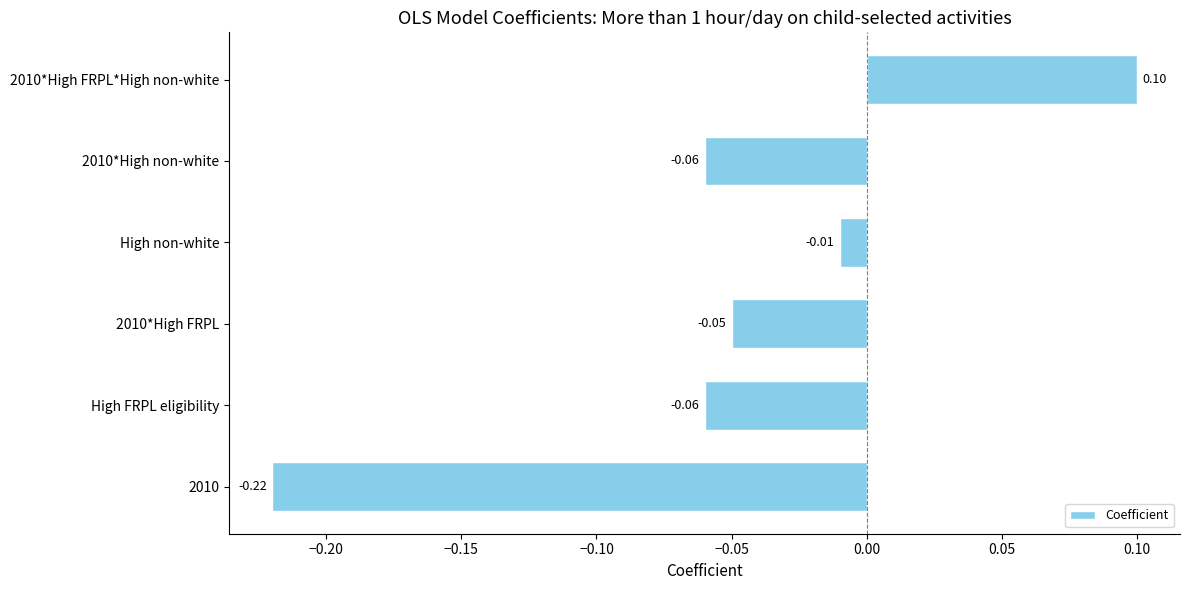

What is the change in value from High FRPL eligibility to 2010*High FRPL*High non-white?

+0.2